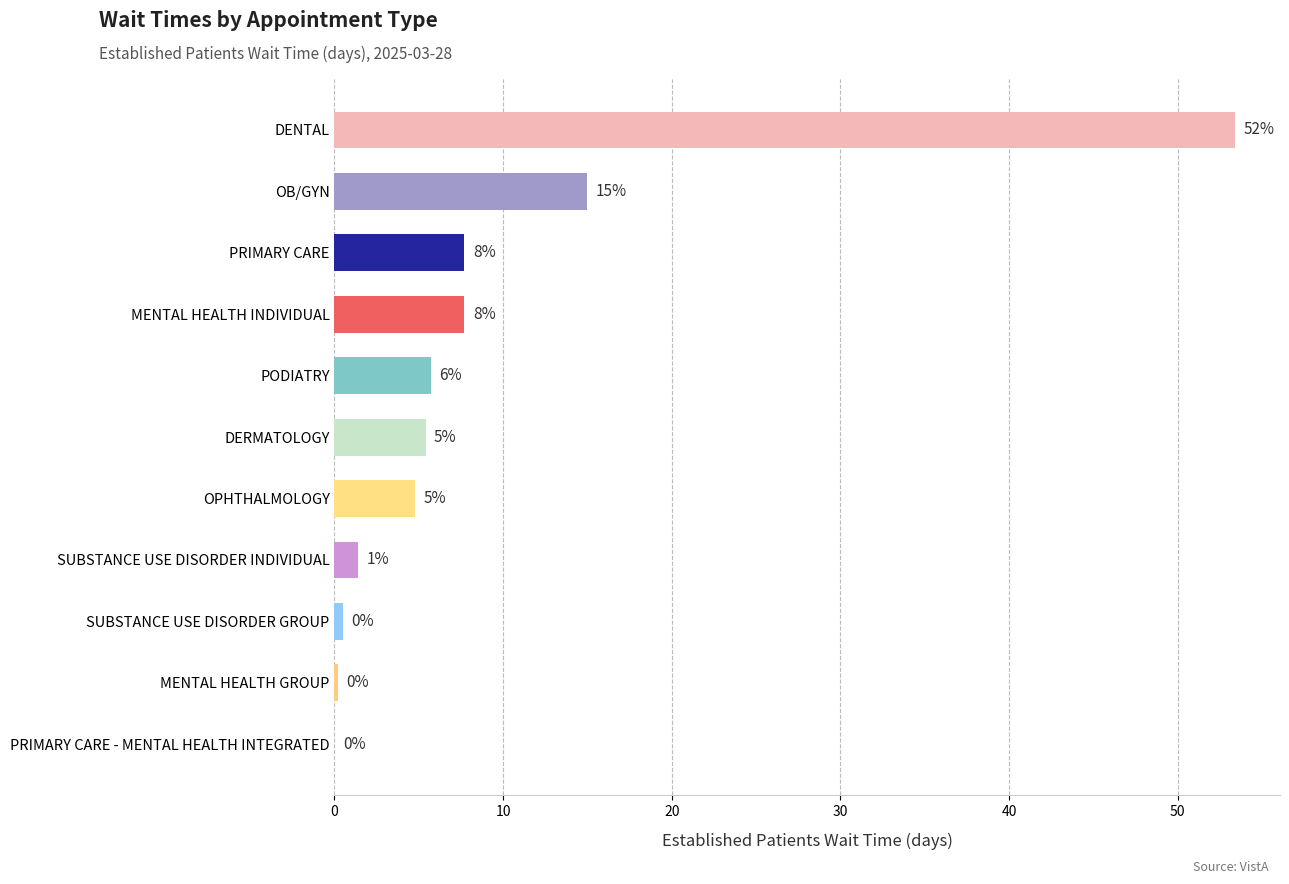

How many bars are there in total?

11